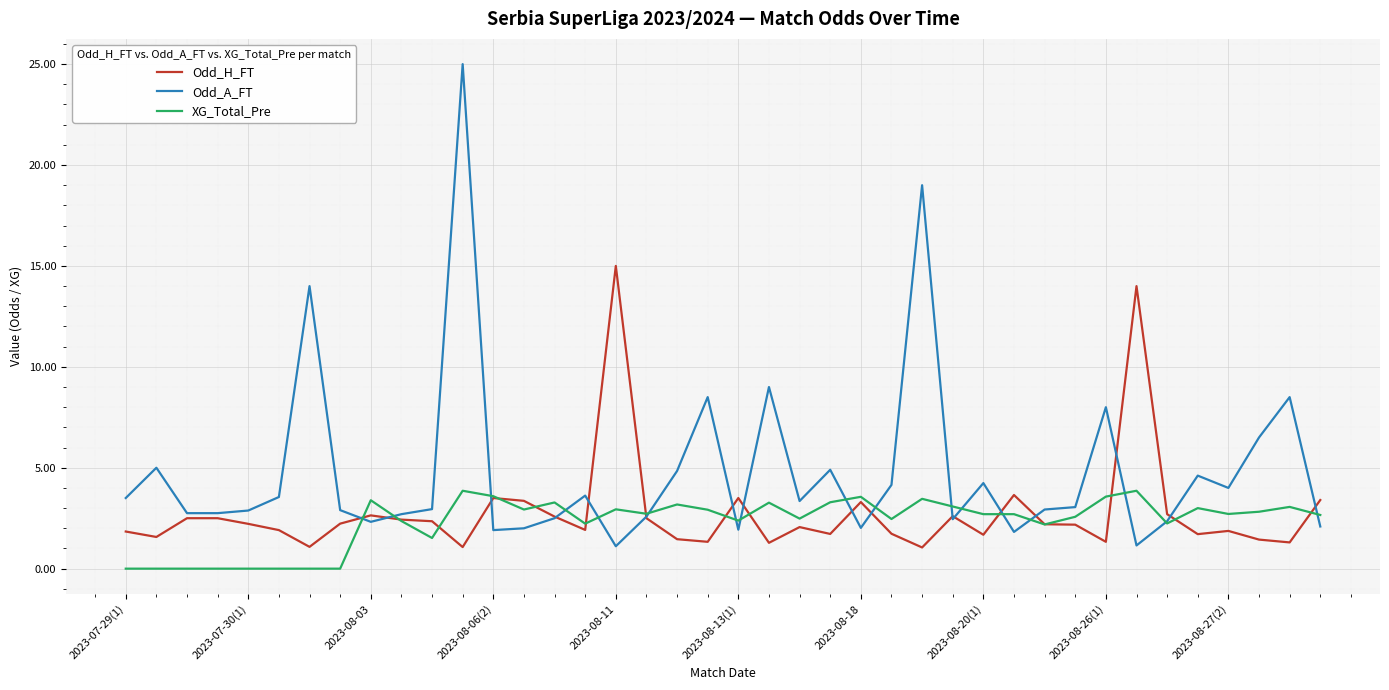

Rank the series by their maximum value, from highest to lowest.

Odd_A_FT, Odd_H_FT, XG_Total_Pre